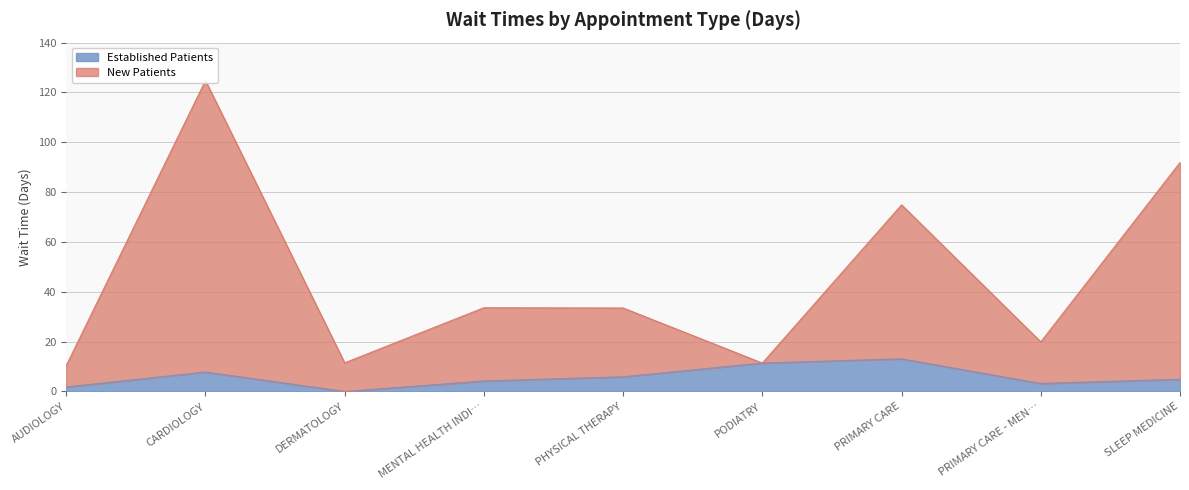

At which category is the sum across all series the highest?

CARDIOLOGY